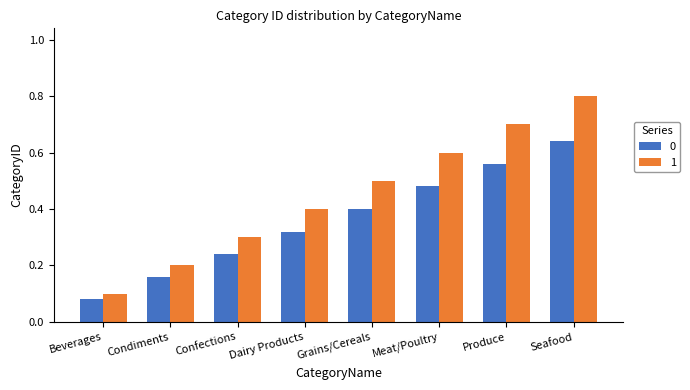

At which label is 1 closest to 0?

Beverages